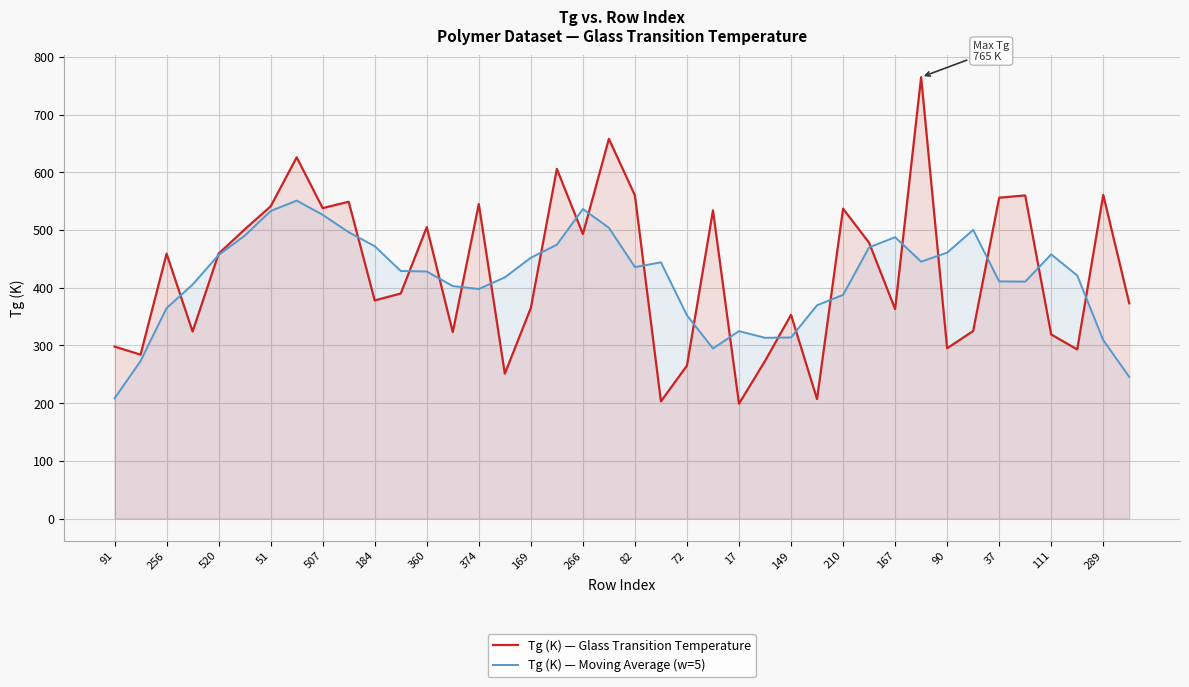

How many intersections are there between Tg (K) — Glass Transition Temperature and Tg (K) — Moving Average (w=5)?

22